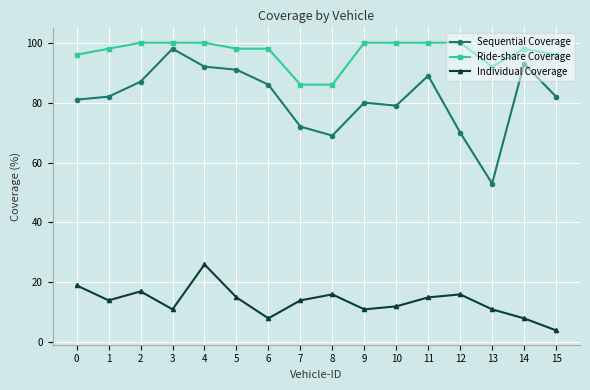

What is the highest value of the Ride-share Coverage series?

100